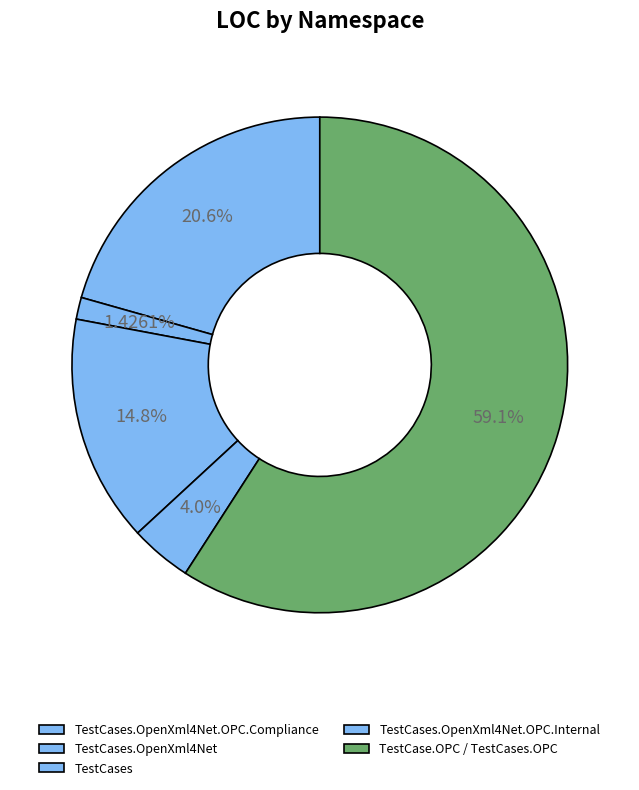

Is it true that TestCases.OpenXml4Net.OPC.Internal is 4% of the pie?

True